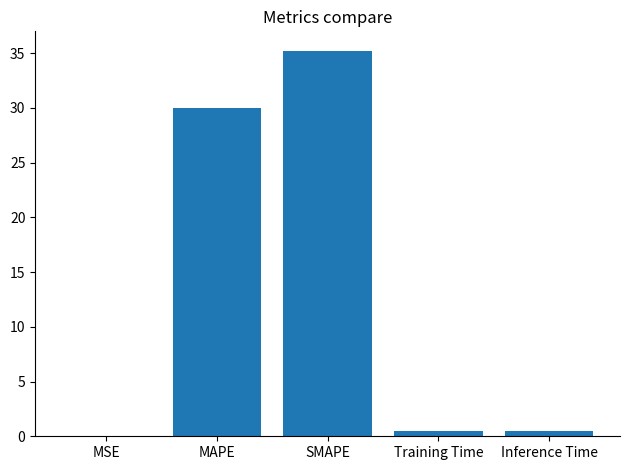

Which category has the highest value across all series?

SMAPE